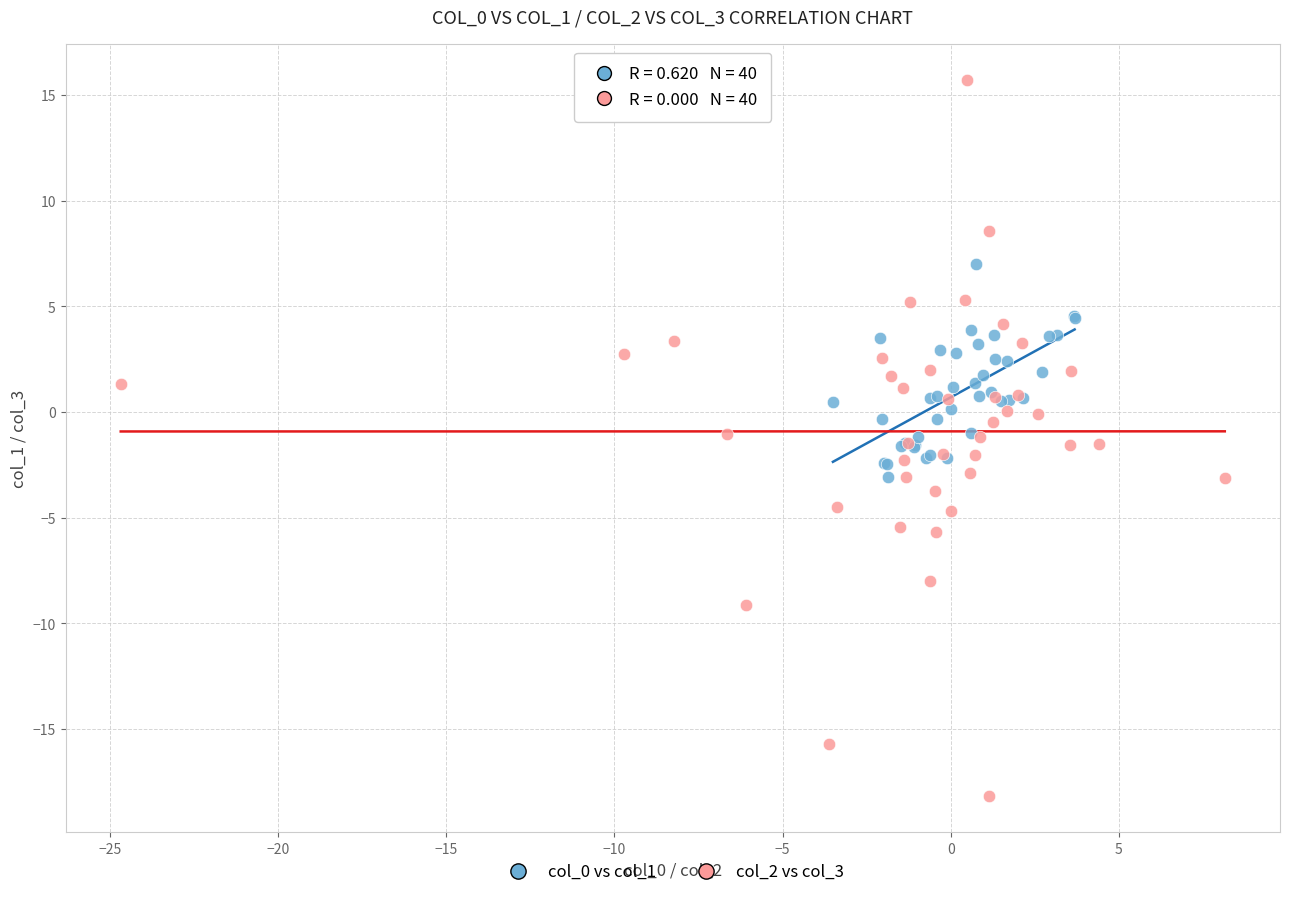

Which series contains the highest Y value?

col_2 vs col_3